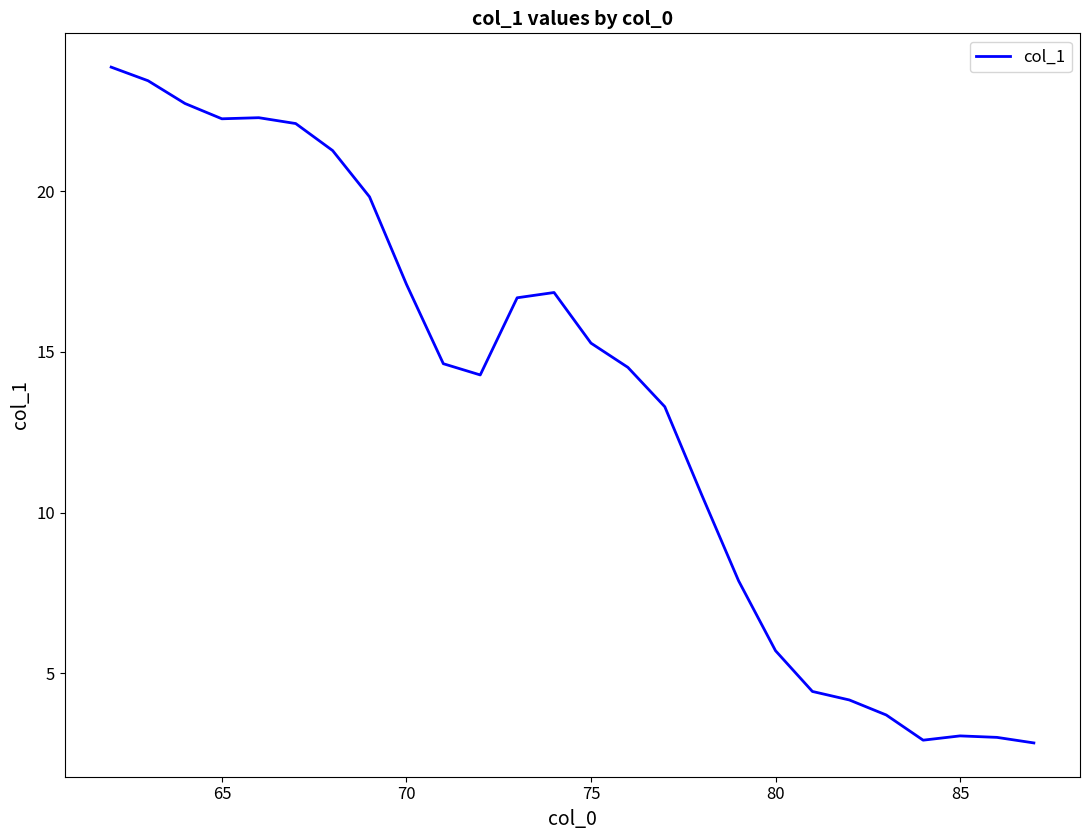

What is the difference between the maximum and minimum values?

21.0